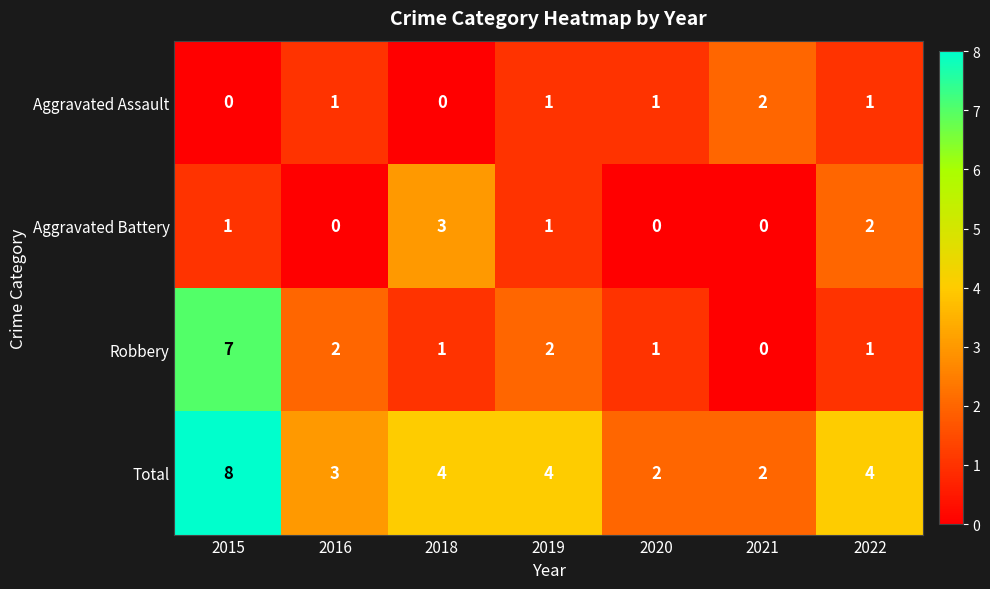

Count the Total values in the range 2 to 4.

6